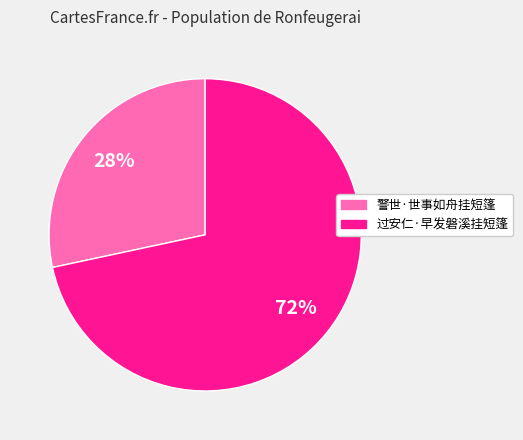

To the nearest percent, what is the average slice percentage?

50%